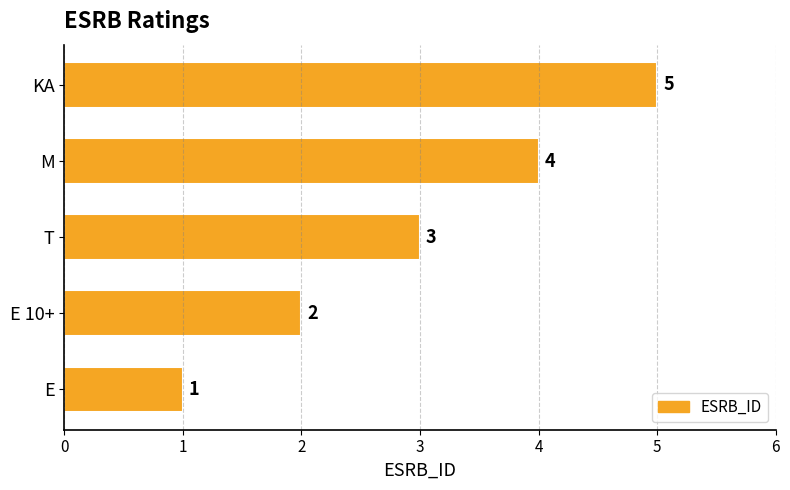

True or false: the data shows 2 at E 10+.

True